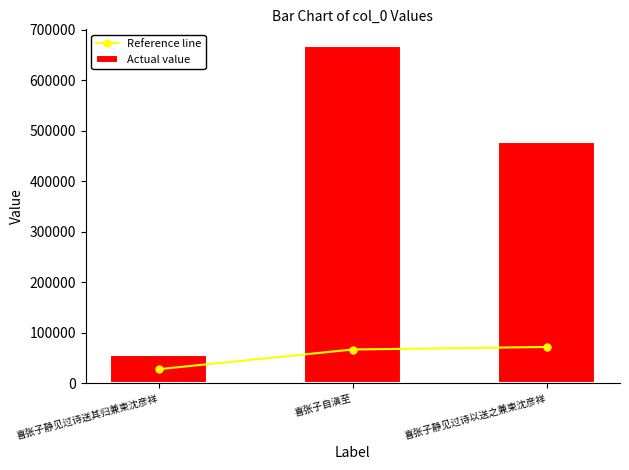

What is the total value across all series at 喜张子静见过诗以送之兼柬沈彦祥?

550552.2